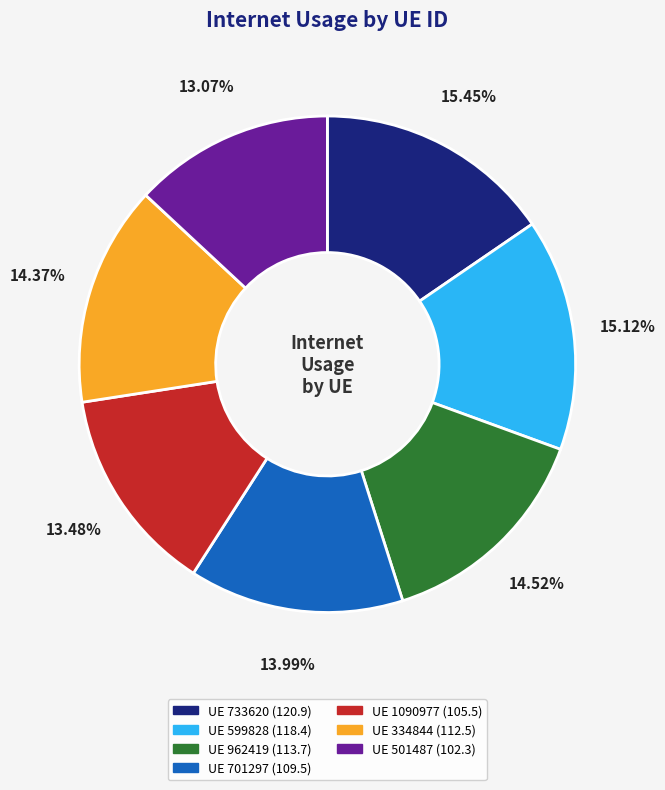

Is there any slice that represents more than half of the pie?

No